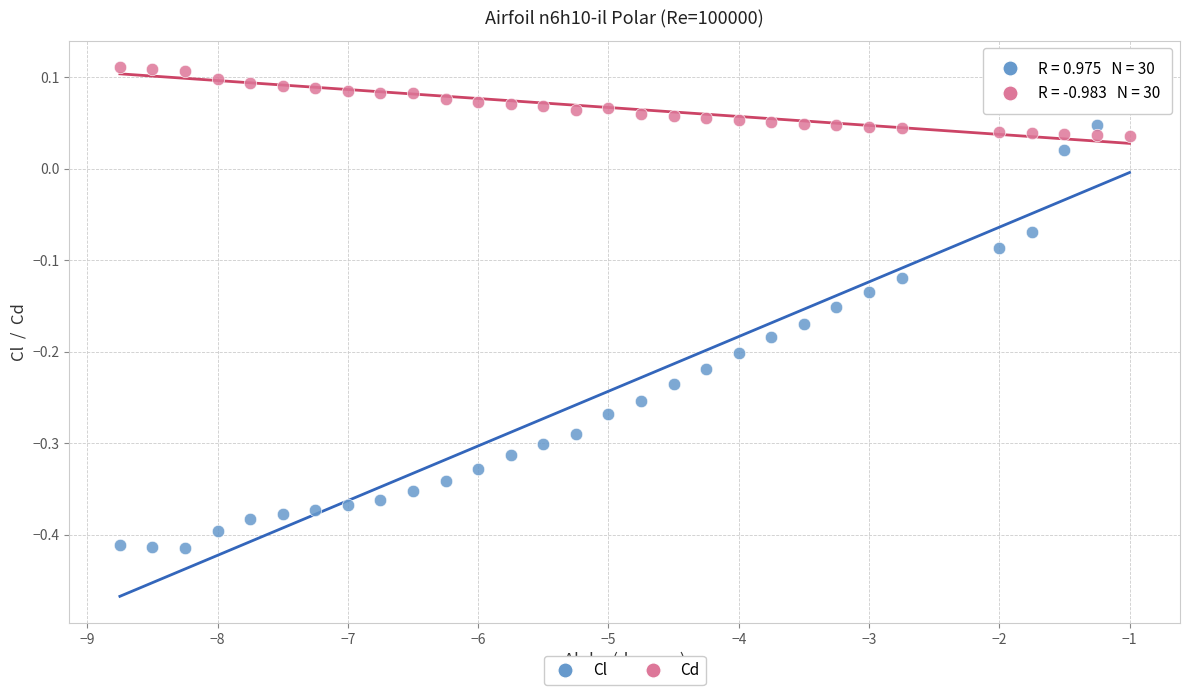

Across all data points, what is the range of Y values (max minus min)?

0.5